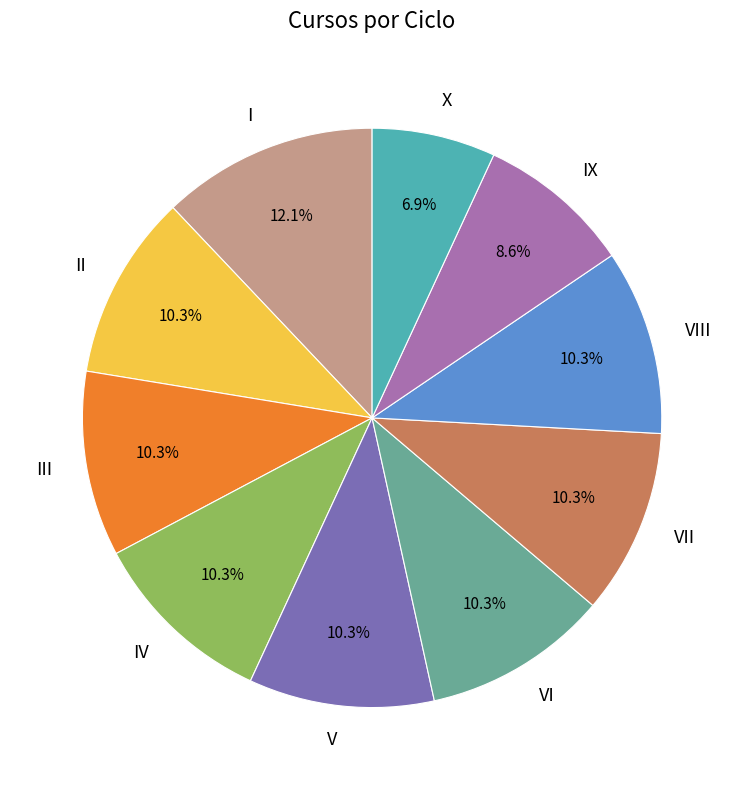

Between V and IX, which is larger?

V